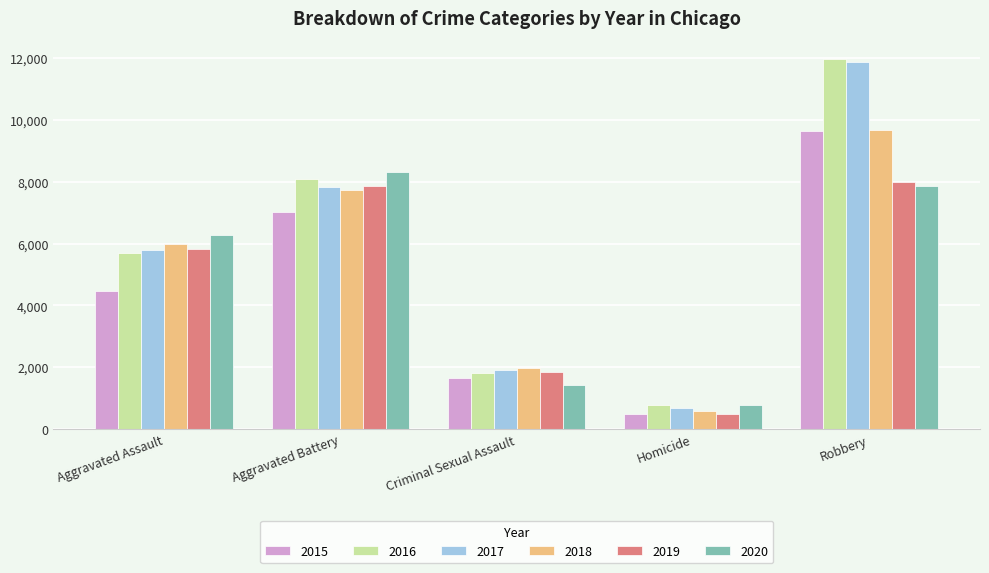

What is the difference between the maximum and minimum values in the 2015 series?

9142